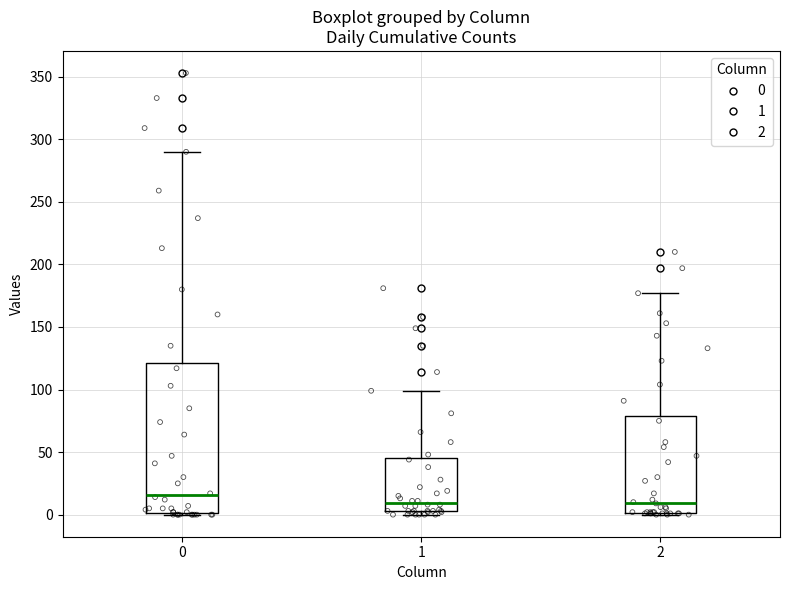

Reading left to right, read every box against the y-axis: the position of its median line, the range the box covers, and the ends of its whiskers. The values are not printed on the chart, so give them approximately, as read against the axis.

0: median 15, box 0 to 120, whiskers 0 to 290
1: median 10, box 5 to 45, whiskers 0 to 100
2: median 10, box 0 to 80, whiskers 0 to 175